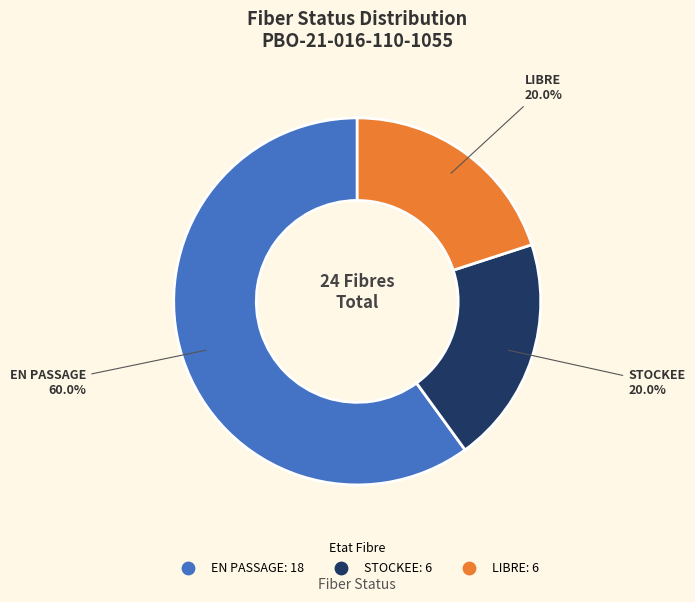

To the nearest percent, what is the difference between the LIBRE and EN PASSAGE slice percentages?

40%